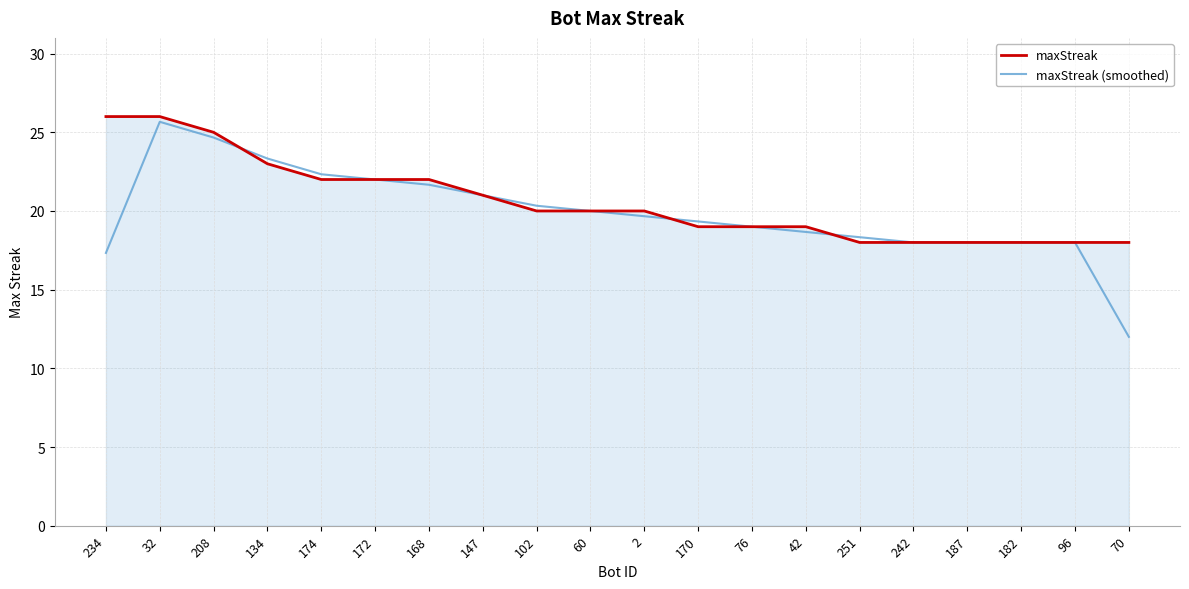

How many lines are shown in the chart?

2